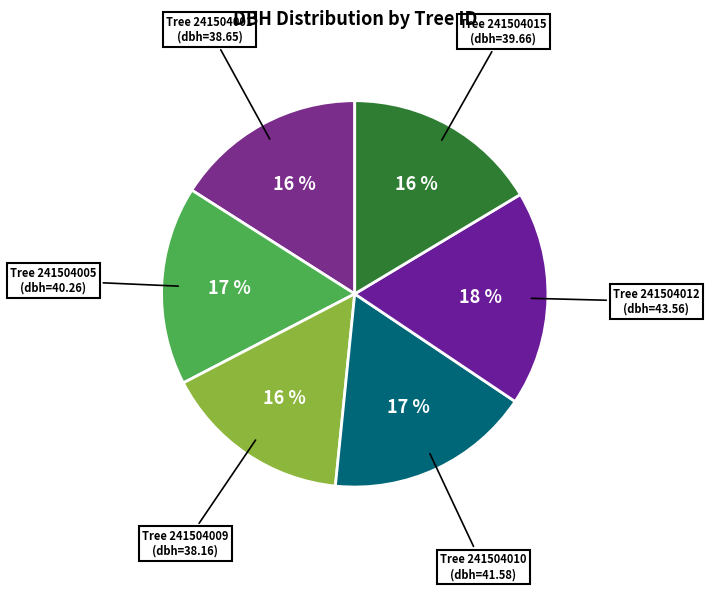

Which category has the smallest portion of the pie?

241504009